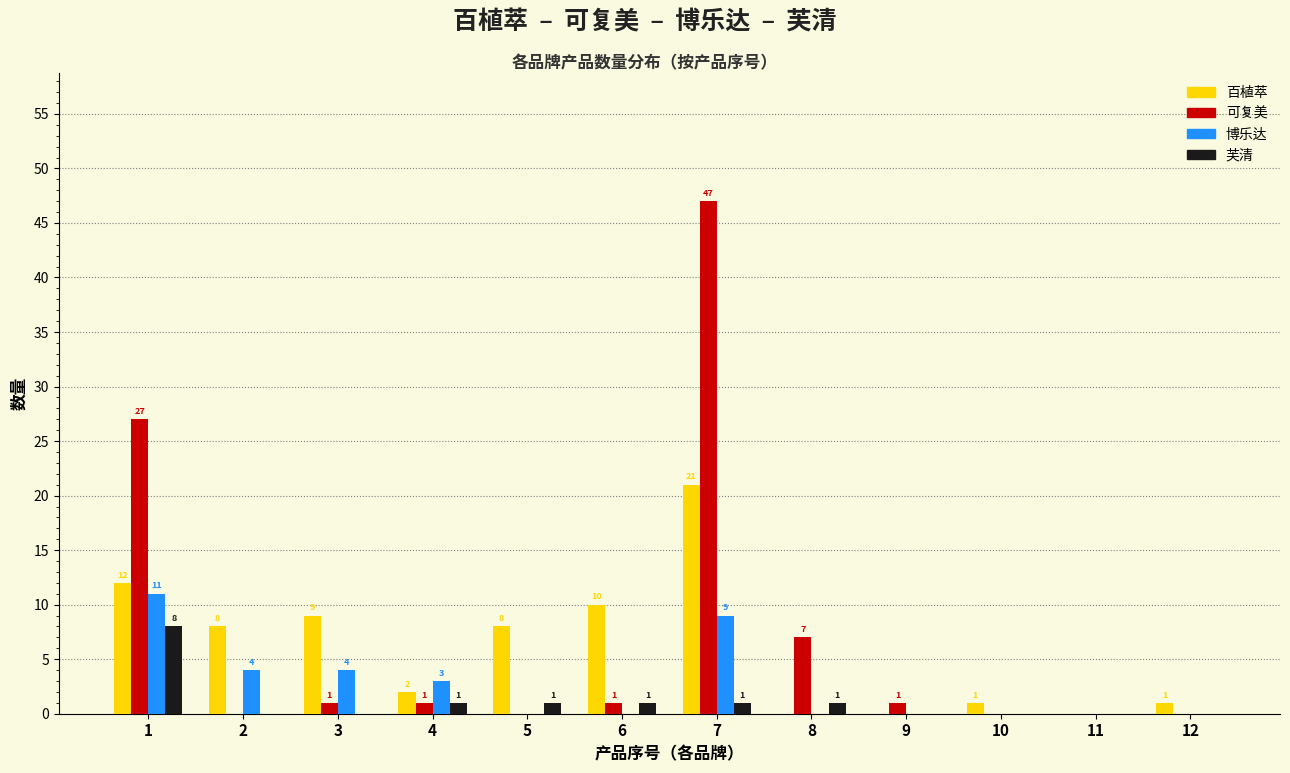

Which series has the widest spread of values?

可复美